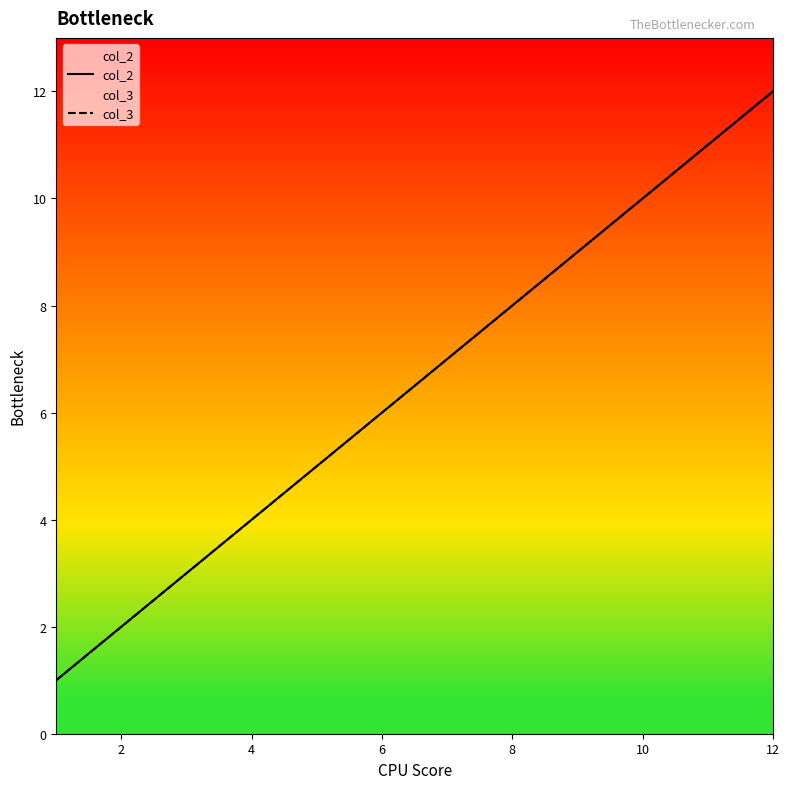

What value does the col_3 series have at 4?

4